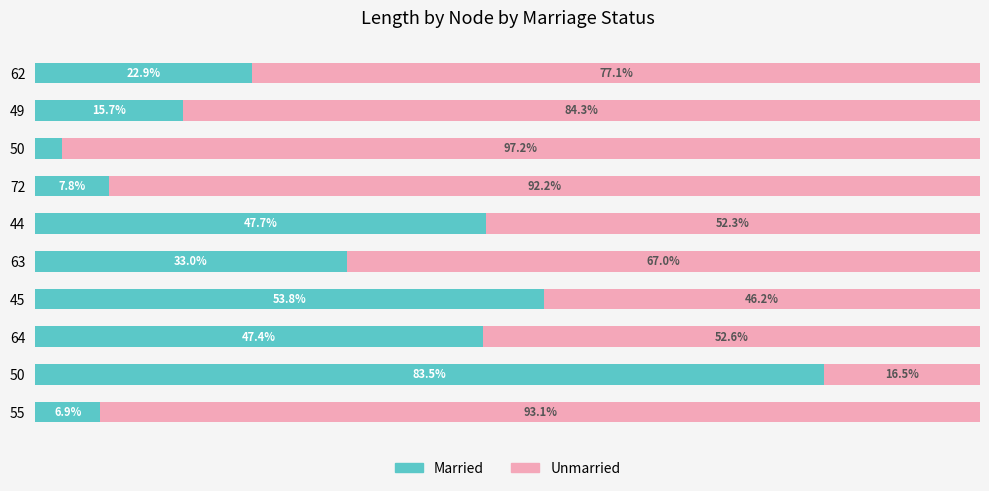

What are all the series names shown in the legend?

Married, Unmarried